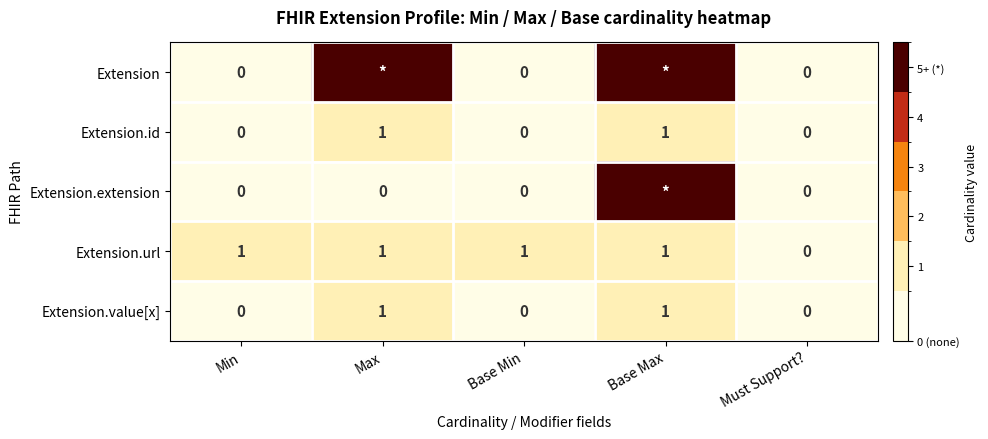

Is the value of Extension.extension at Min greater than the value of Extension.url at Base Min?

No